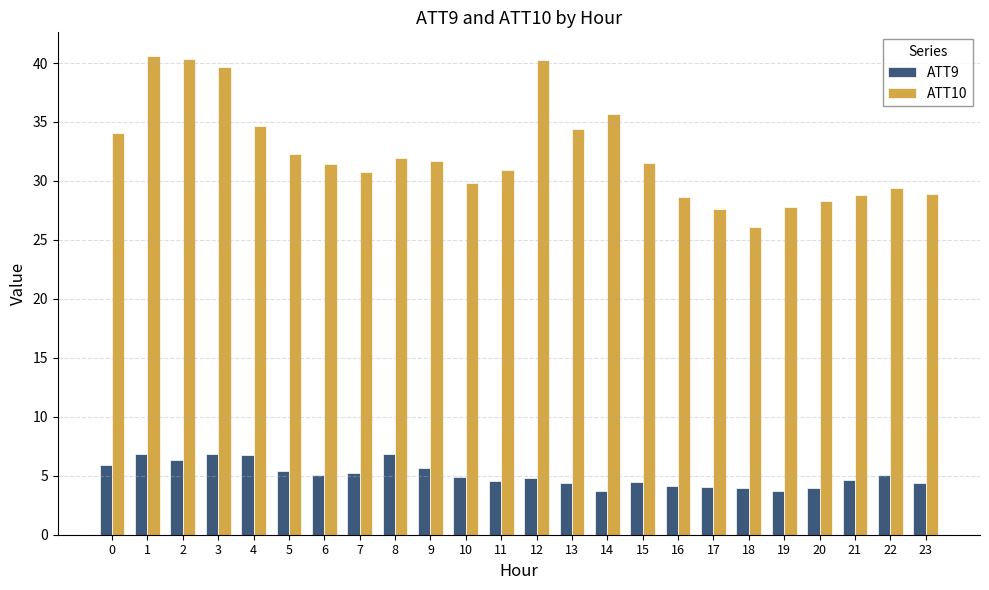

True or false: ATT10 has a value of 28.3 at 20.

True